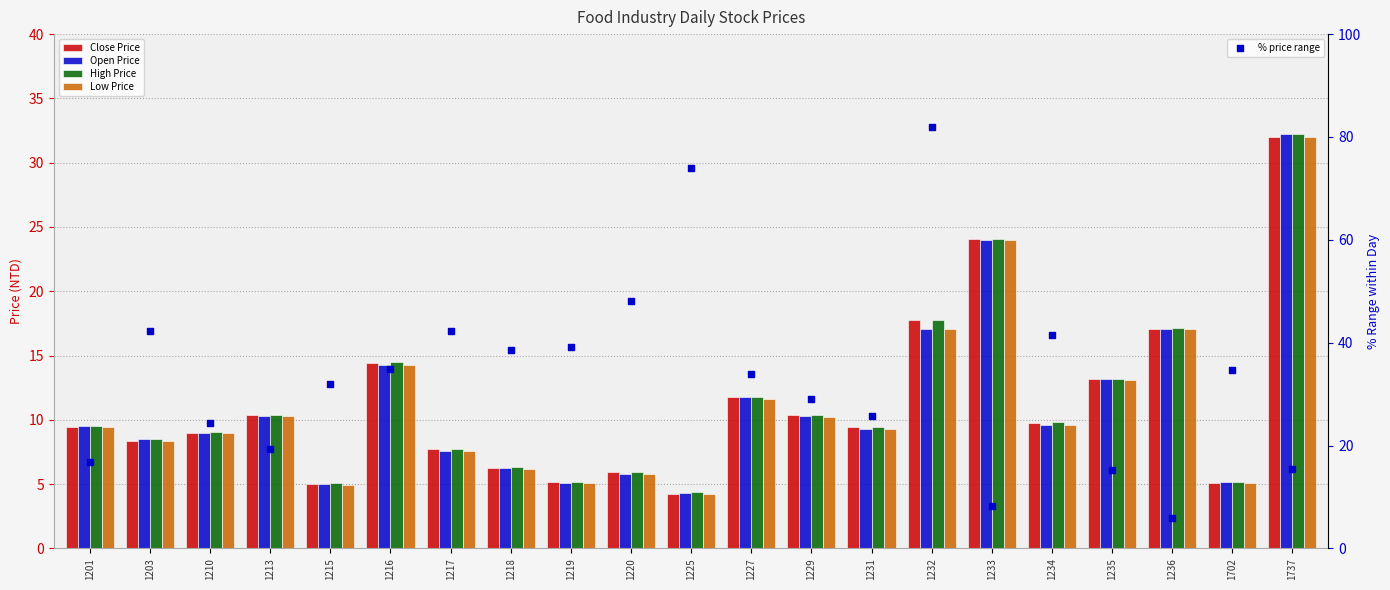

Is the value of High Price at 1231 greater than the value of Close Price at 1236?

No